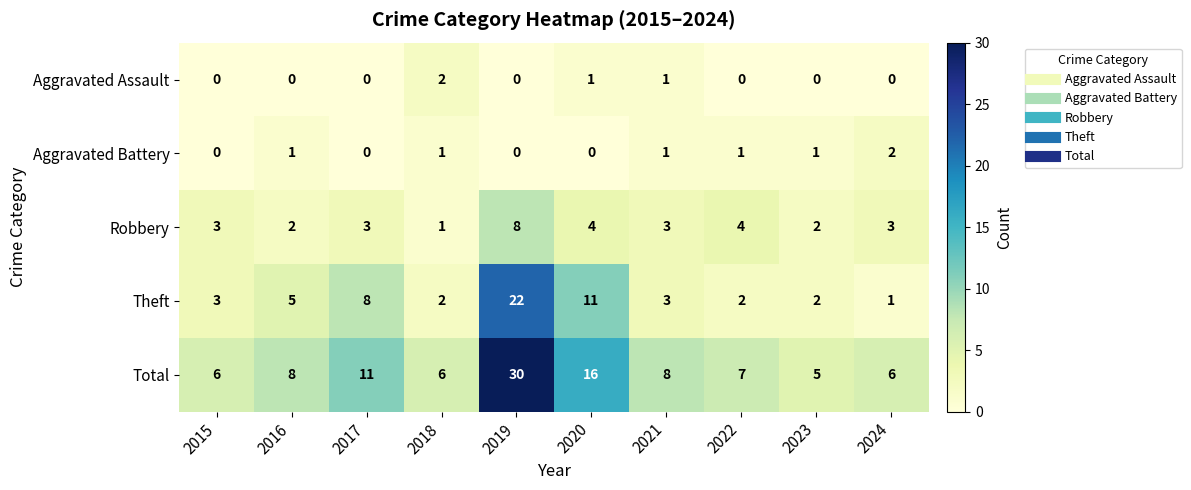

What is the approximate value of Theft at 2017, to the nearest 10?

10